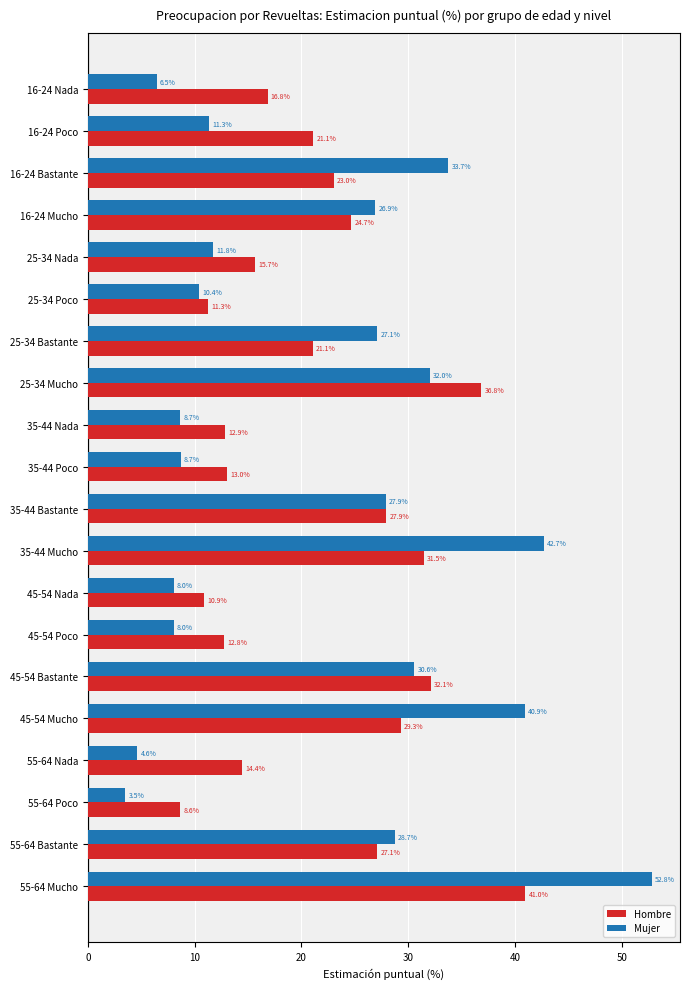

What is the approximate value of Hombre at 16-24 Nada?

16.8